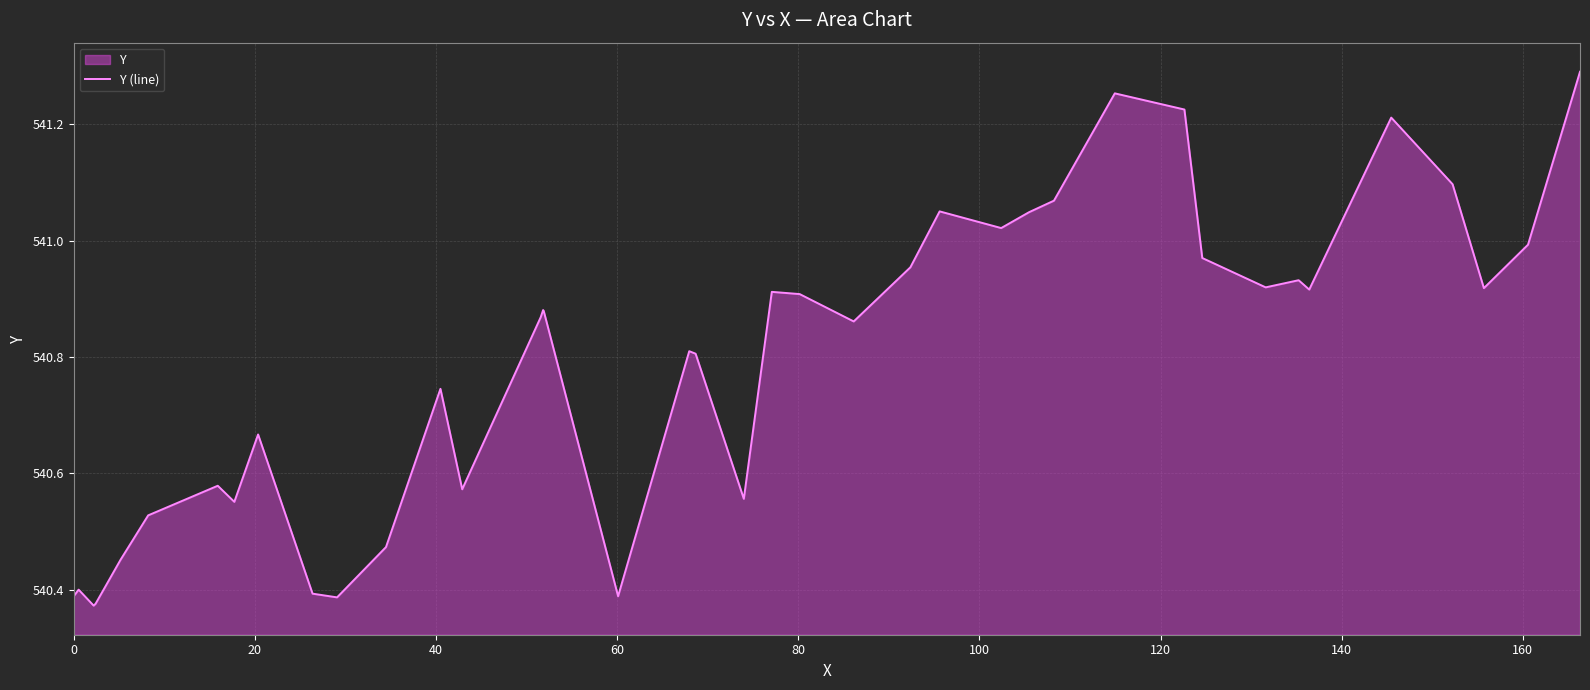

Reading right to left, what are all the values shown in this chart?

541.3	541.0	540.9	541.1	541.2	540.9	540.9	540.9	541.0	541.2	541.3	541.1	541.0	541.0	541.1	541.0	540.9	540.9	540.9	540.6	540.8	540.8	540.4	540.9	540.9	540.9	540.6	540.7	540.5	540.4	540.4	540.7	540.6	540.6	540.5	540.5	540.4	540.4	540.4	540.4